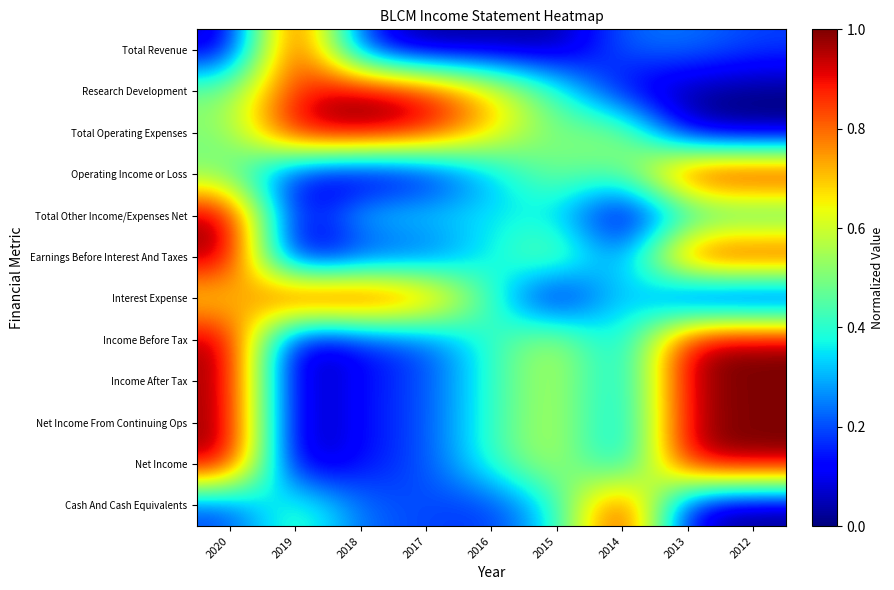

What is the spread (max minus min) of values at 2019?

1.0